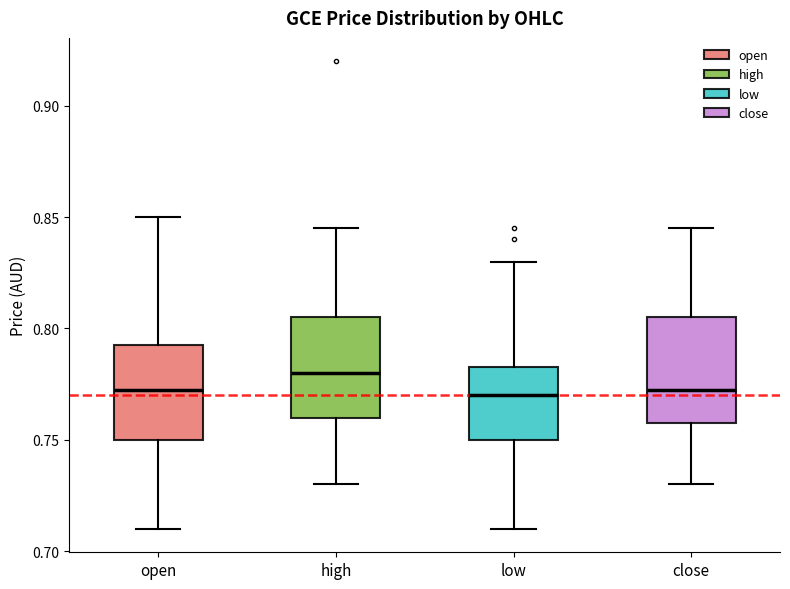

Where is the lower edge of the box for open on the y-axis? The values are not printed on the chart, so give them approximately, as read against the axis.

0.750